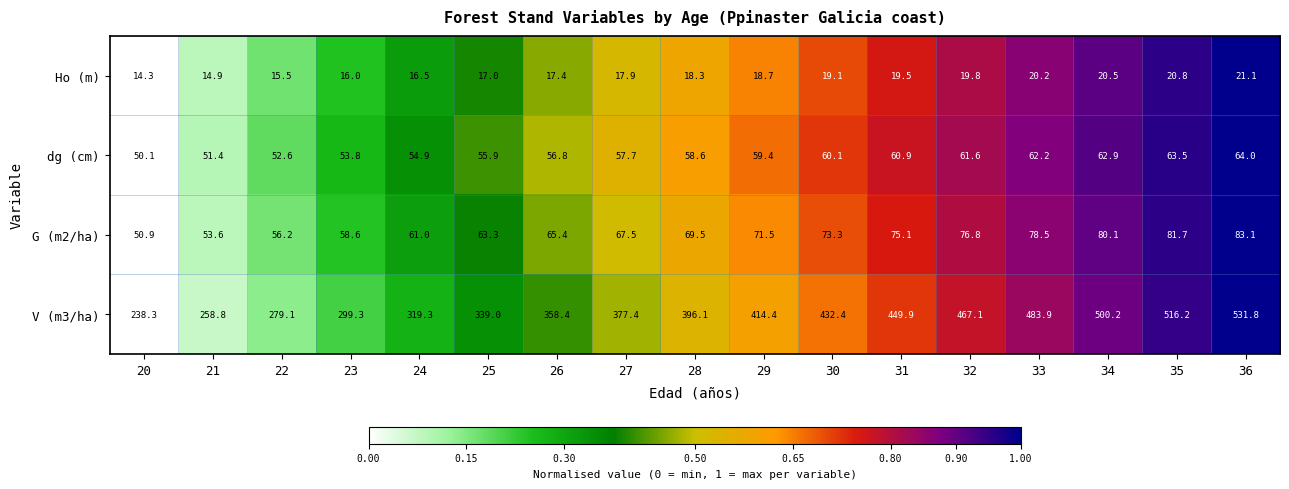

The value of G (m2/ha) at 36 is 83.1. True or false?

True